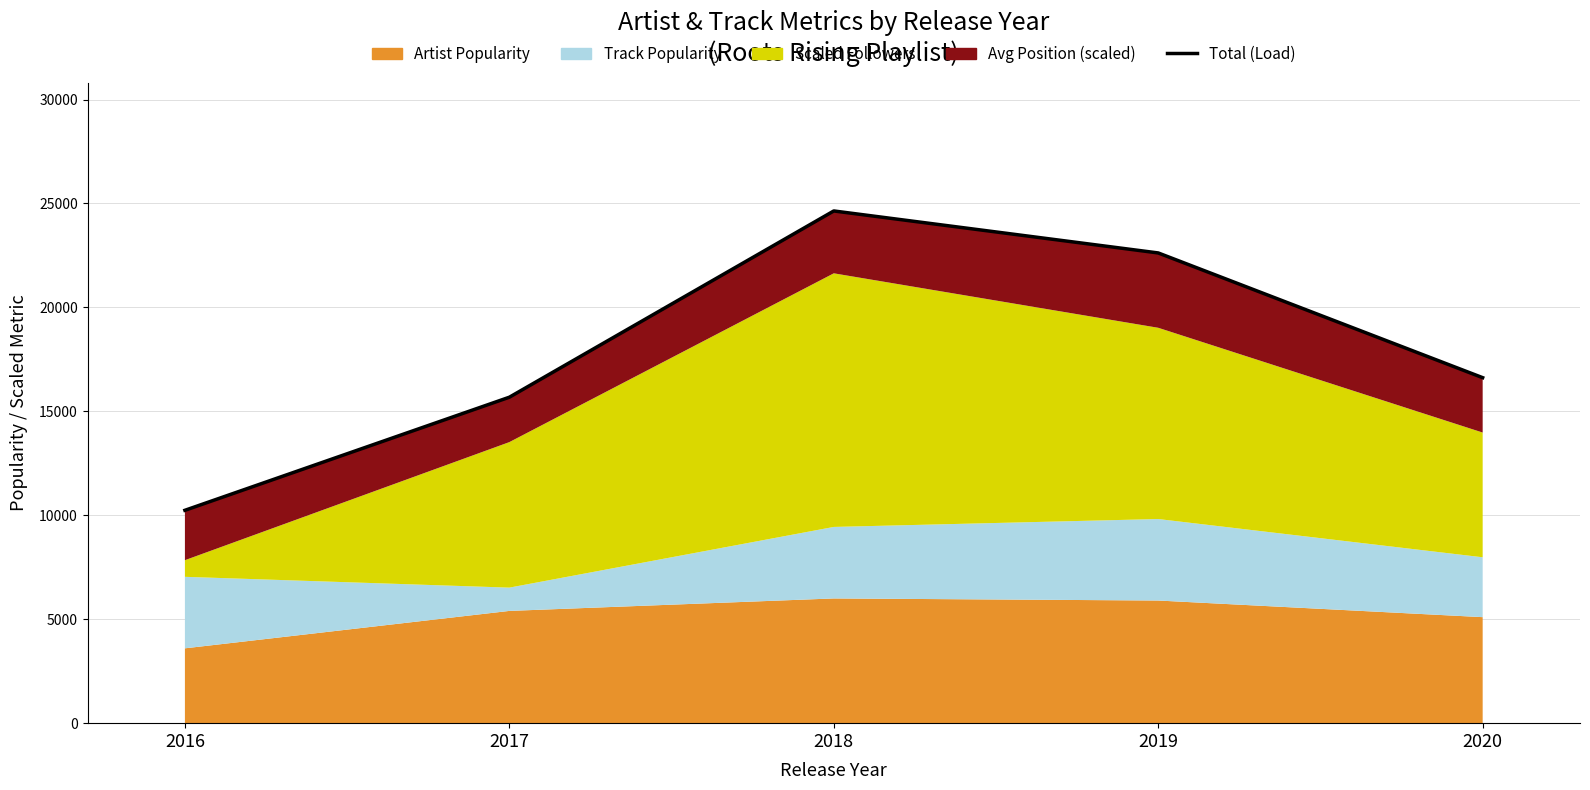

How many values are below 16620?

2